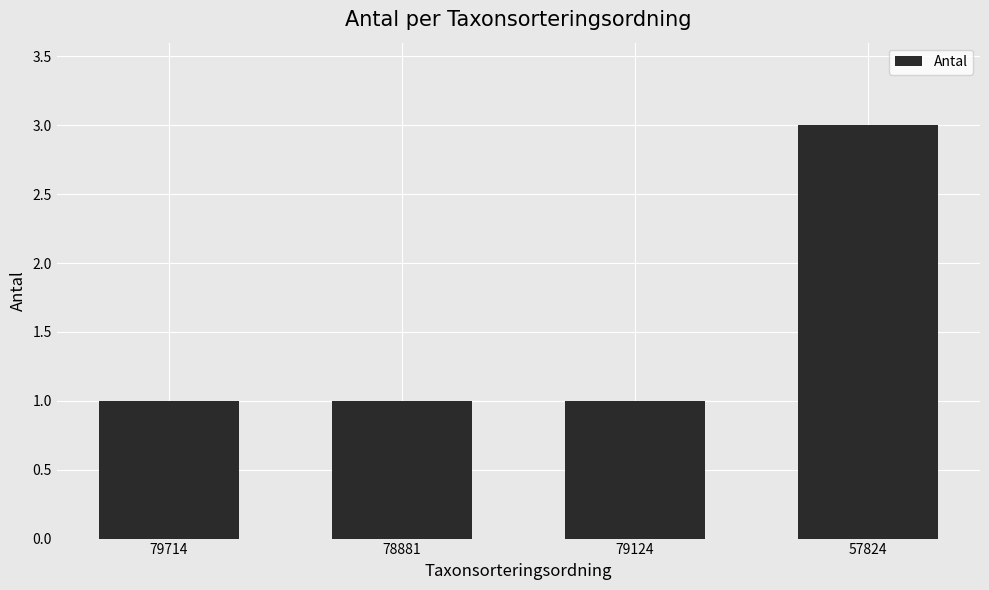

Reading left to right, transcribe all the data shown in this chart.

1	1	1	3